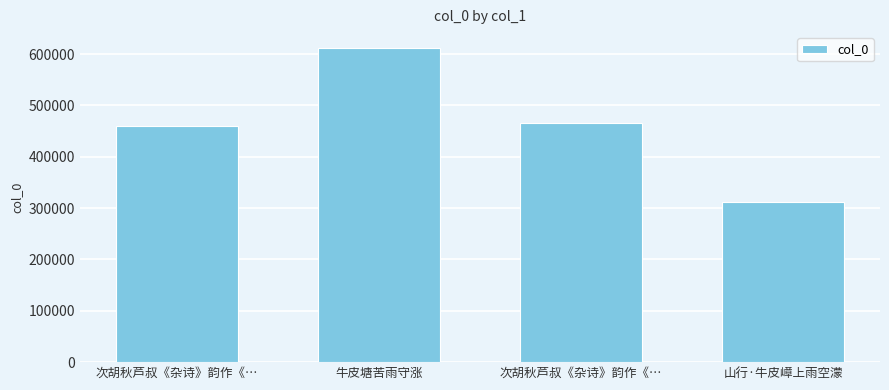

How many data points does each series have?

4